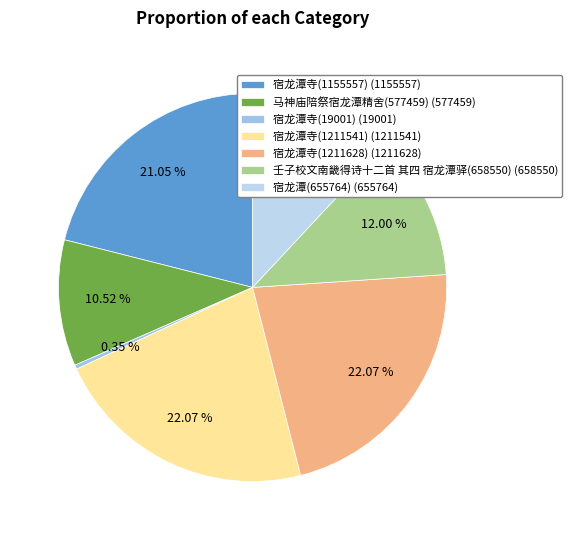

How many segments does this pie chart have?

7